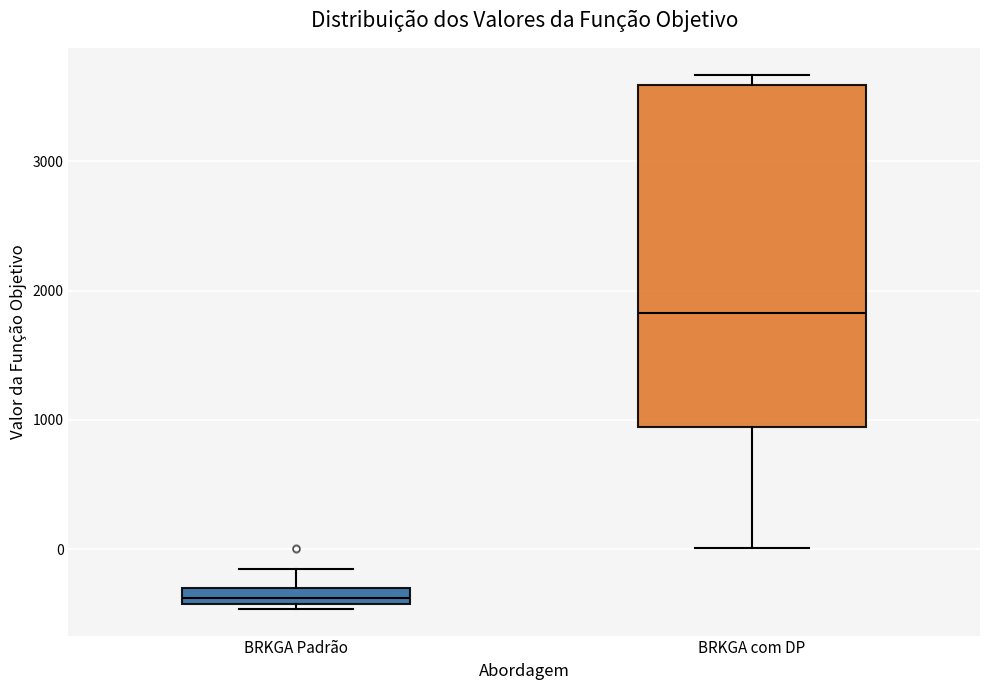

Where is the lower edge of the box for BRKGA Padrão on the y-axis? The values are not printed on the chart, so give them approximately, as read against the axis.

-400